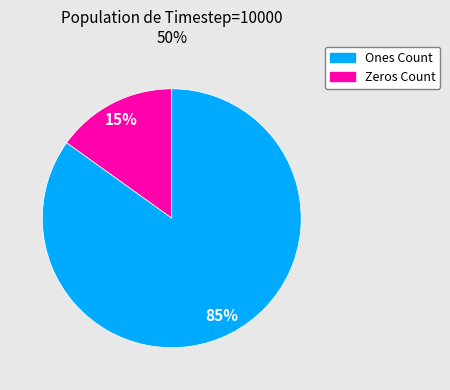

To the nearest percent, what is the average slice percentage?

50%